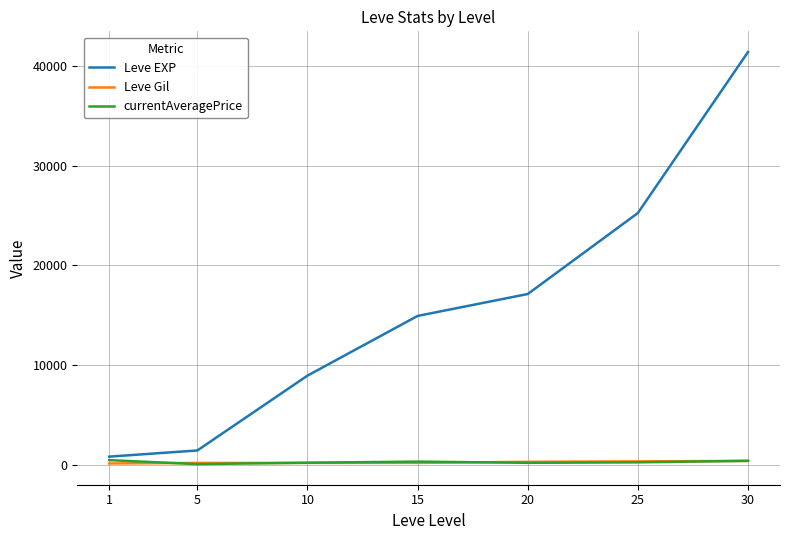

Which series has the largest total across all categories?

Leve EXP